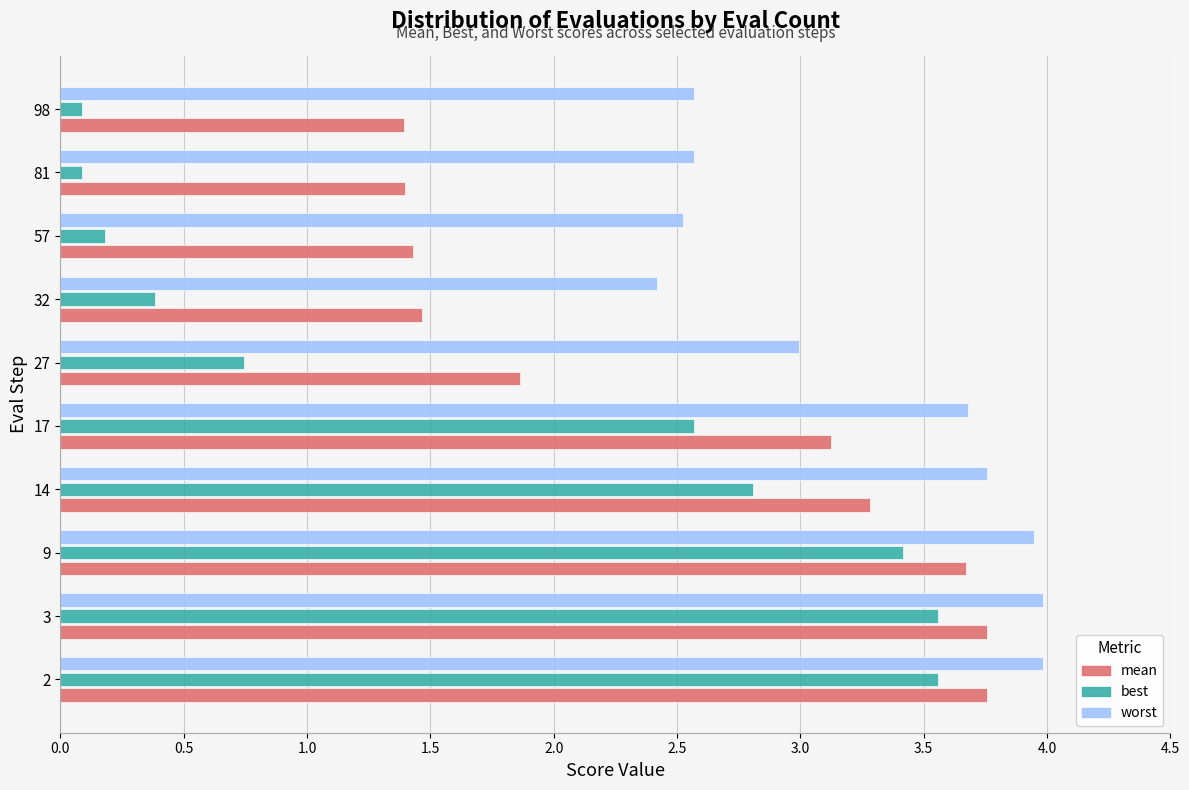

The worst series shows 2.6 at 81. True or false?

True